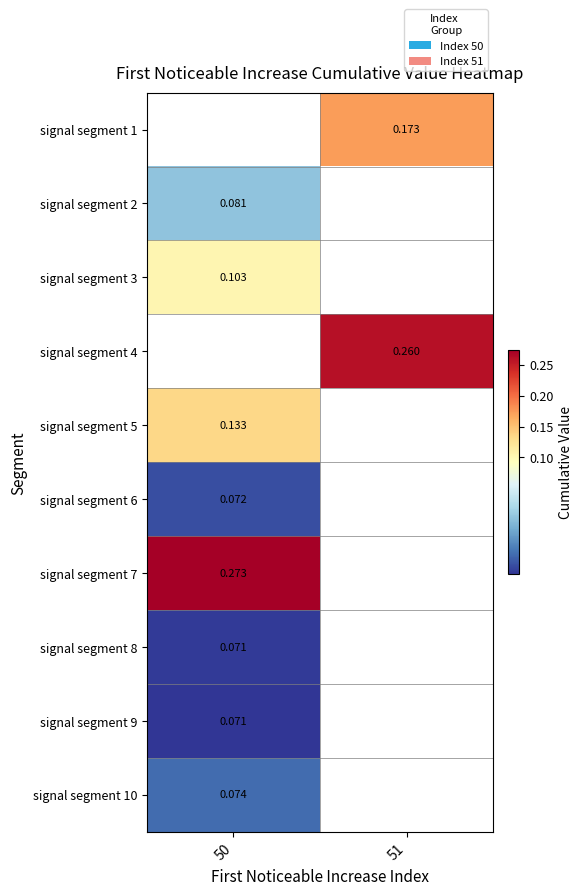

Read the signal segment 5 value at 50.

0.1